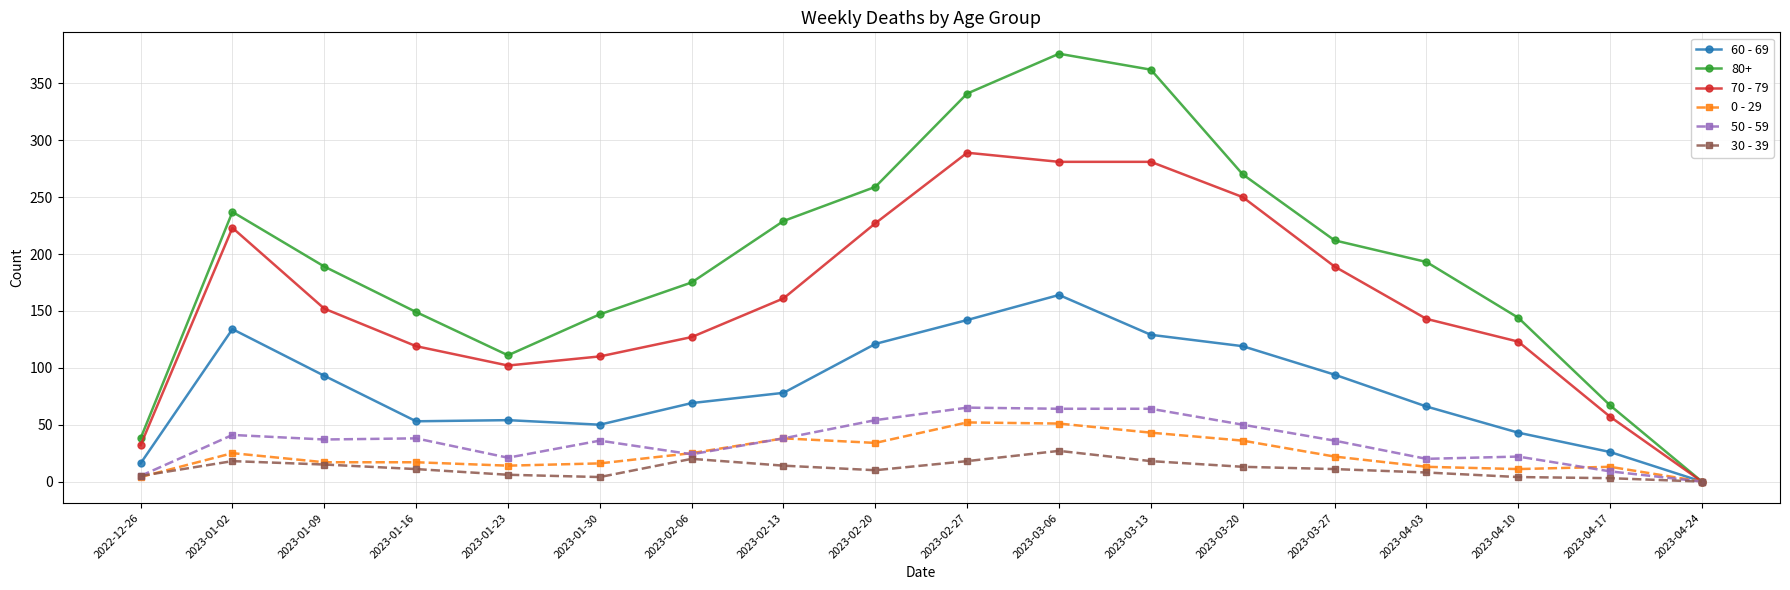

How many values in the 0 - 29 series are below 22?

9